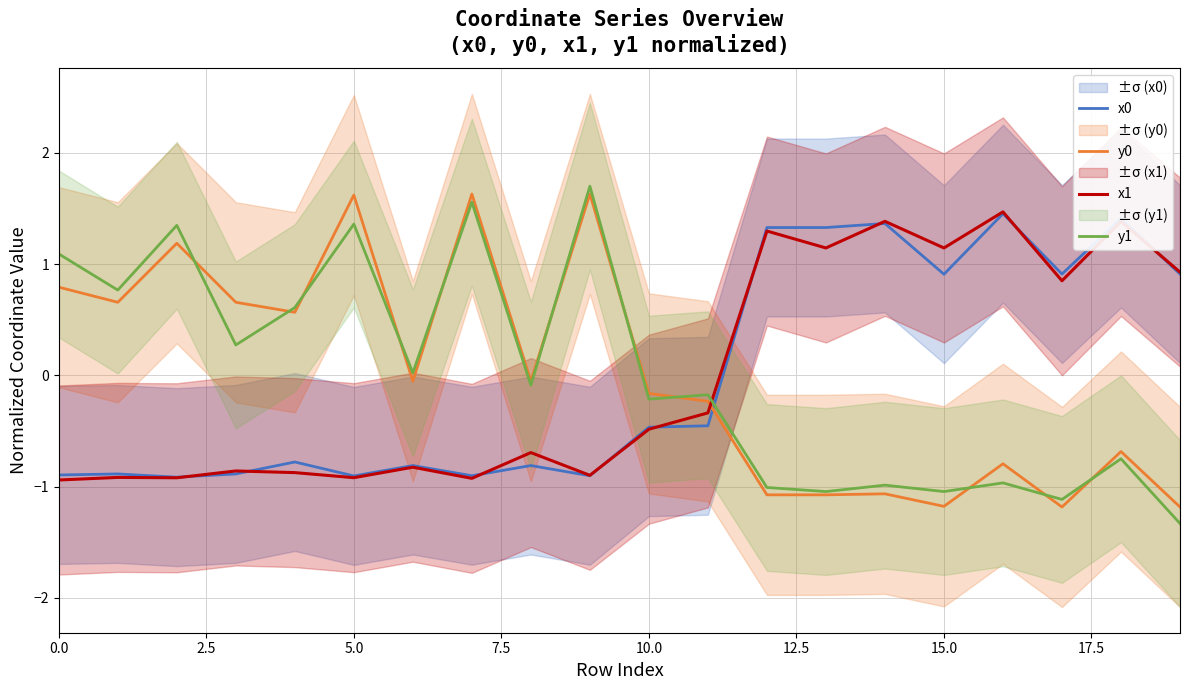

The y0 series shows -0.2 at 18. True or false?

False